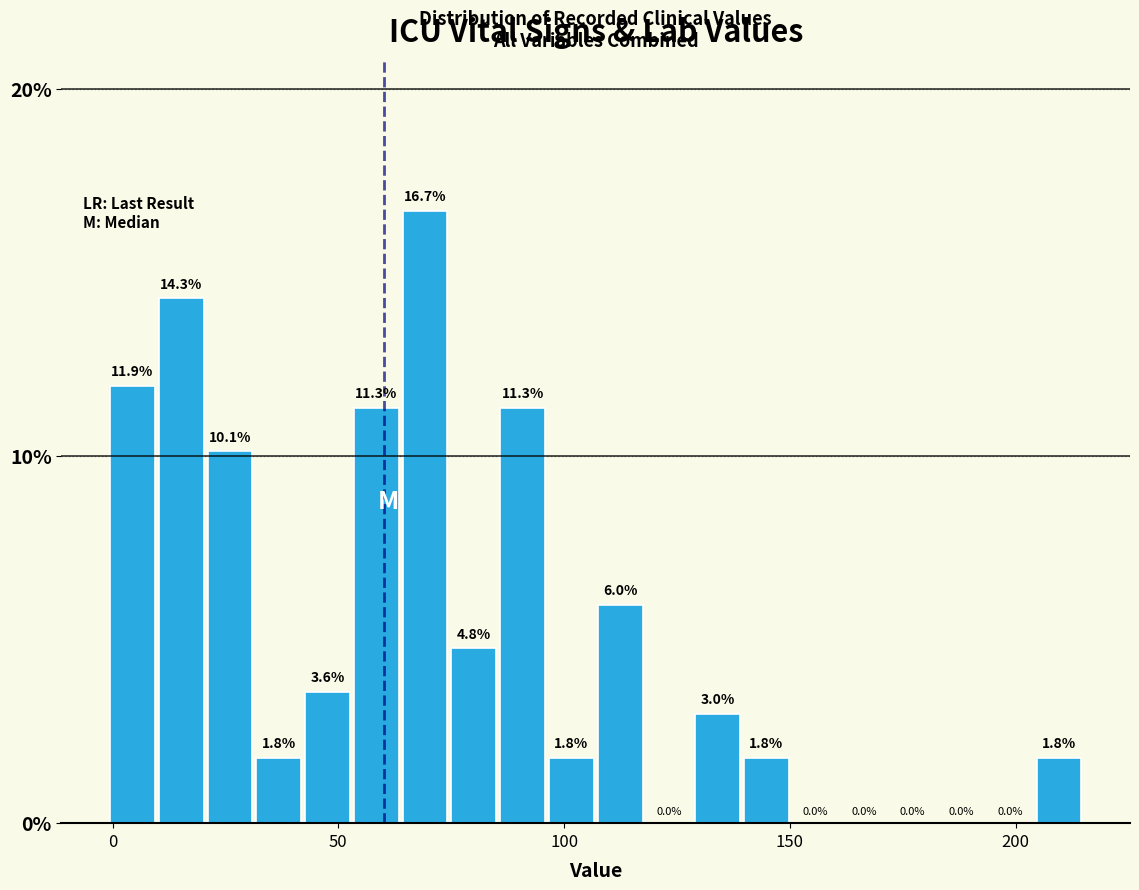

Read against the x-axis, roughly where is the centre of the tallest bar?

70